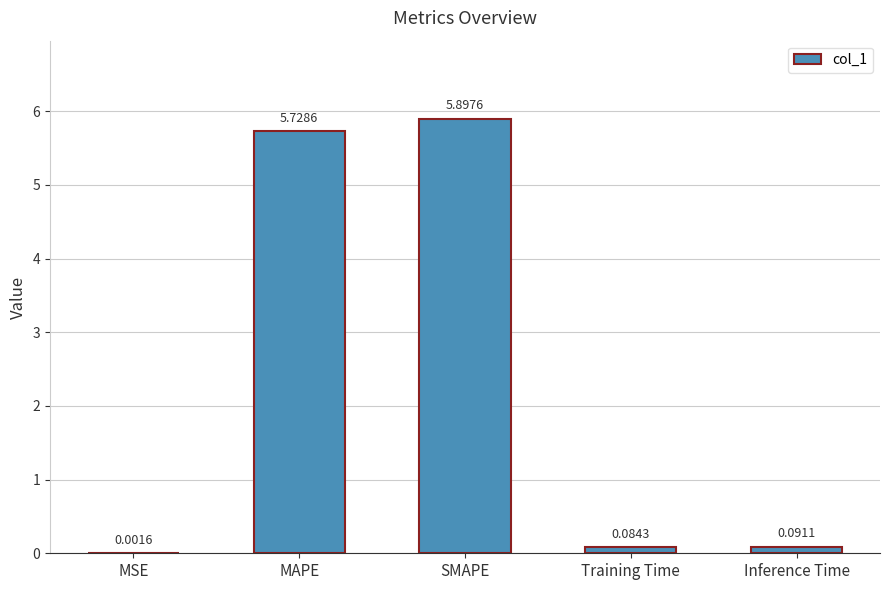

Which has a higher value, SMAPE or MSE?

SMAPE